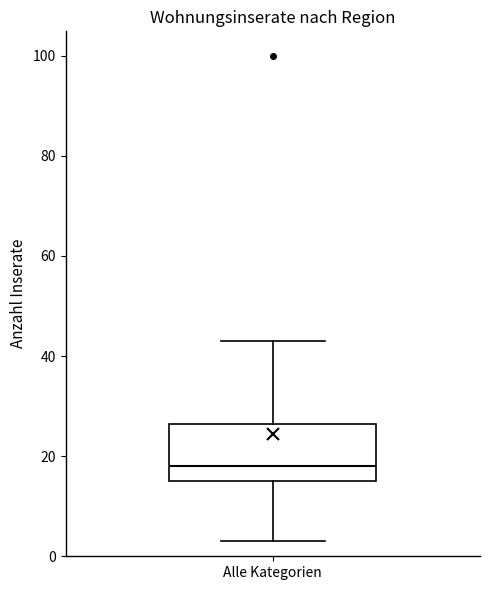

Read this box plot against the y-axis: the position of the median line, the range covered by the box, and the ends of both whiskers. The values are not printed on the chart, so give them approximately, as read against the axis.

median 18, box 16 to 26, whiskers 4 to 44